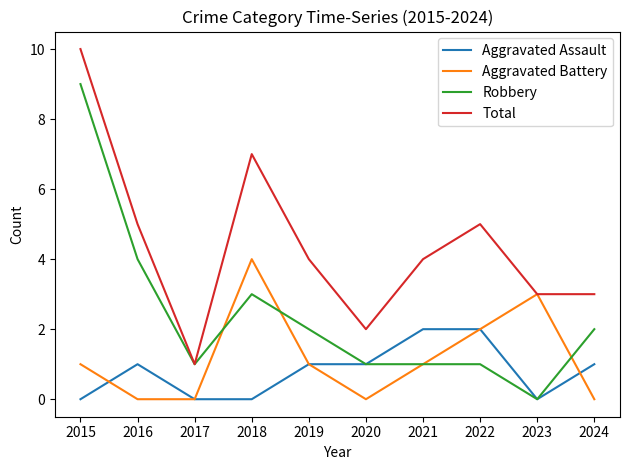

How many Aggravated Battery values are between 0 and 2?

8